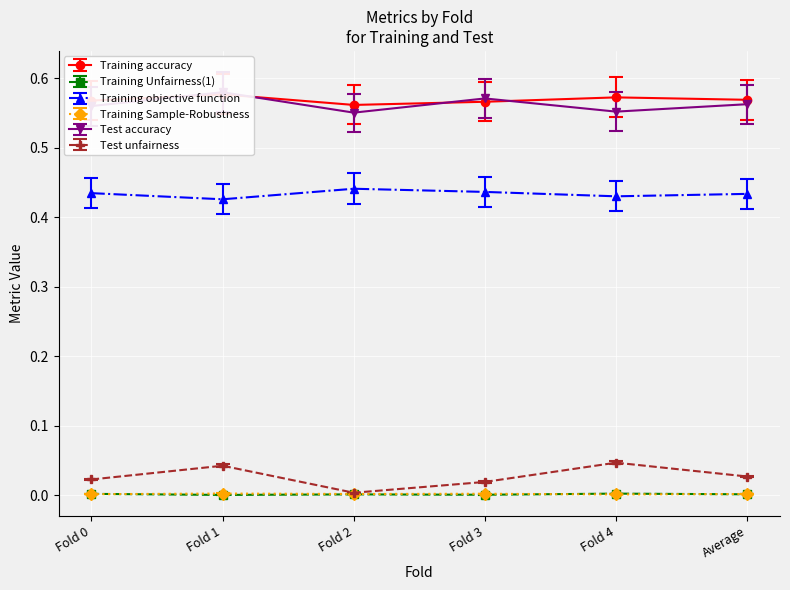

What position from the right is Fold 0?

6